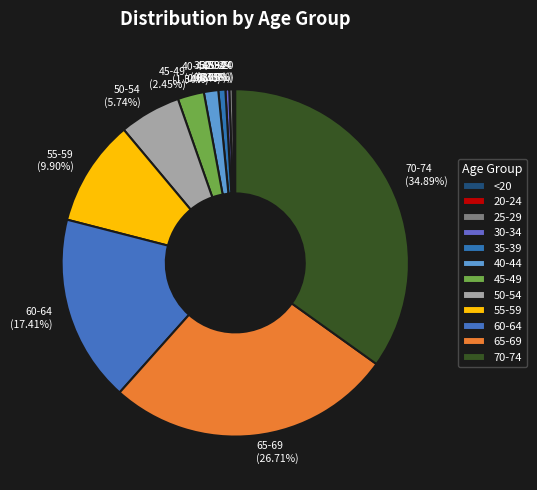

Combined, do 50-54 and 25-29 account for over 50%?

No